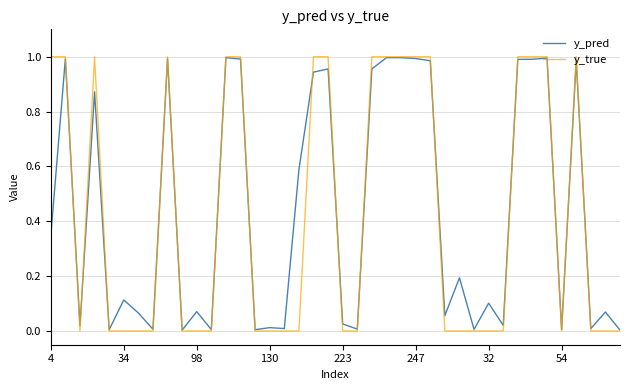

Which series has the largest range (max minus min)?

y_true